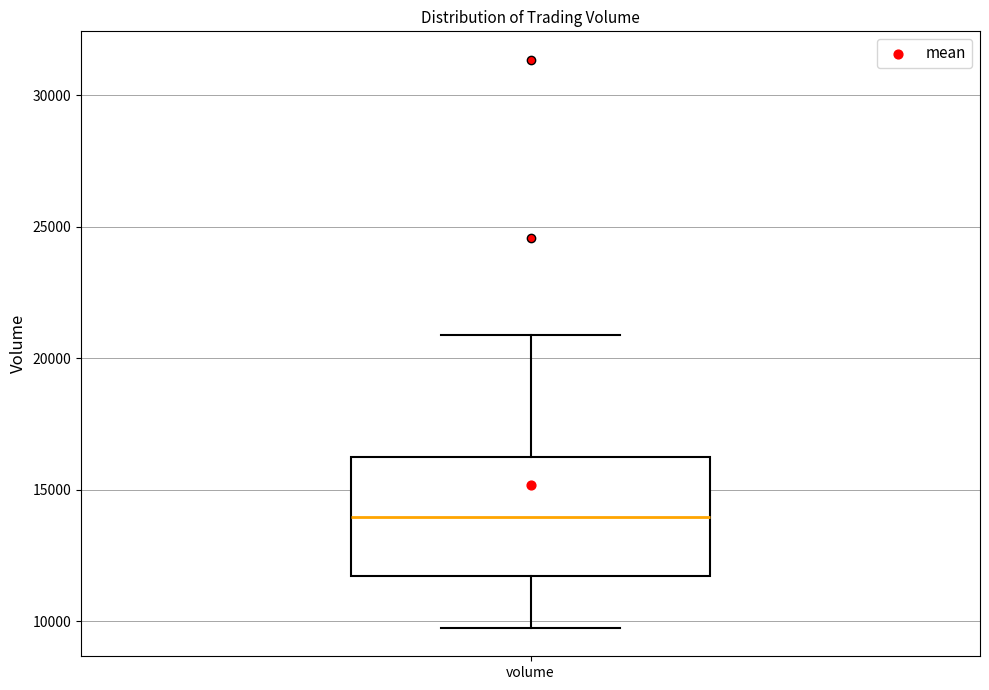

Read this box plot against the y-axis: the position of the median line, the range covered by the box, and the ends of both whiskers. The values are not printed on the chart, so give them approximately, as read against the axis.

median 14000, box 11500 to 16000, whiskers 9500 to 21000